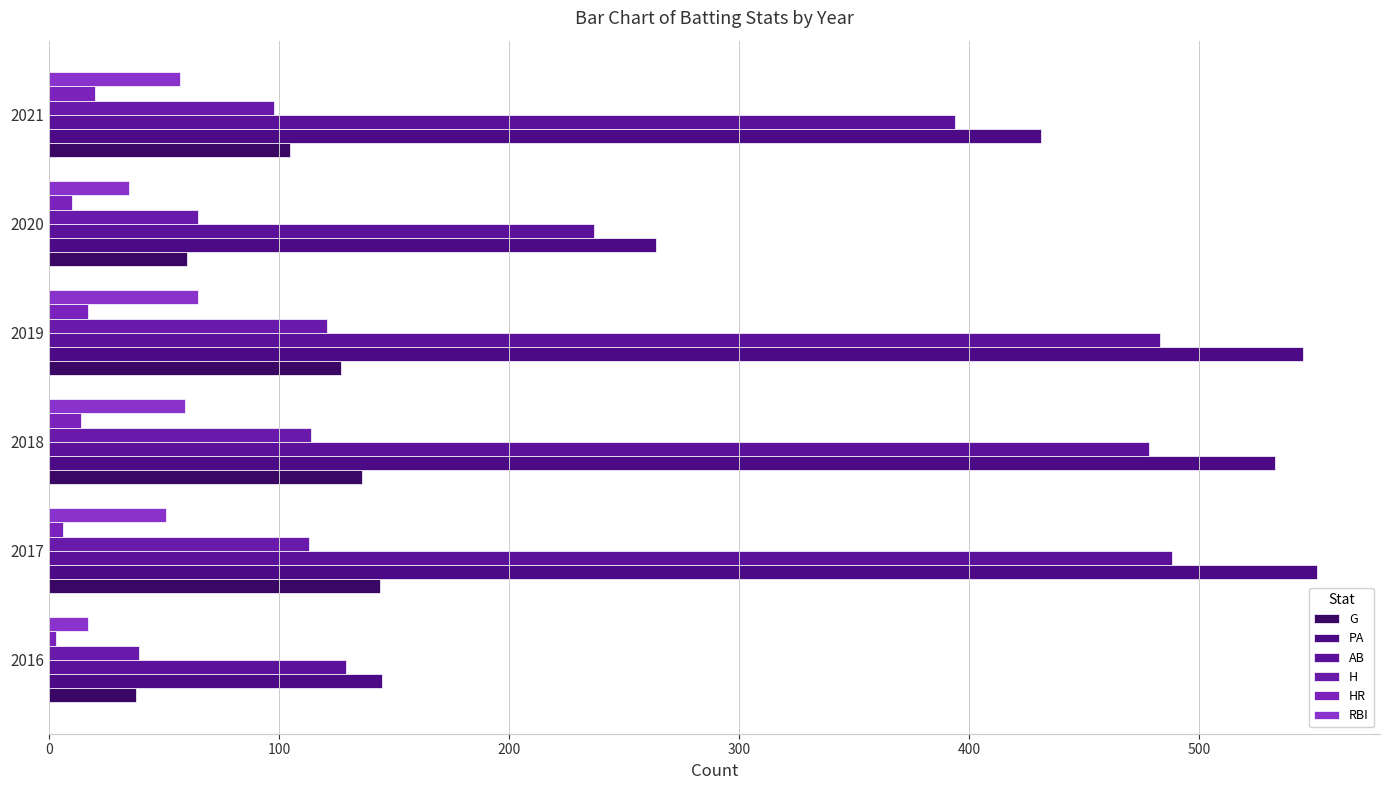

What is the difference between the second highest and minimum values in the RBI series?

42